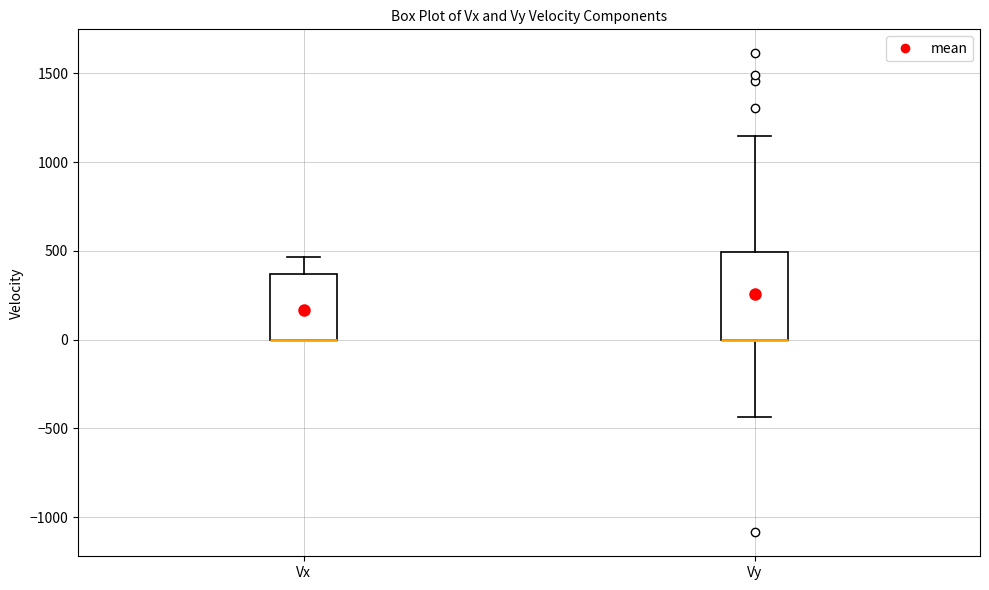

Reading left to right, read every box against the y-axis: the position of its median line, the range the box covers, and the ends of its whiskers. The values are not printed on the chart, so give them approximately, as read against the axis.

Vx: median 0 (drawn on the box's lower edge), box 0 to 350, whiskers 0 to 450
Vy: median 0 (drawn on the box's lower edge), box 0 to 500, whiskers -450 to 1150